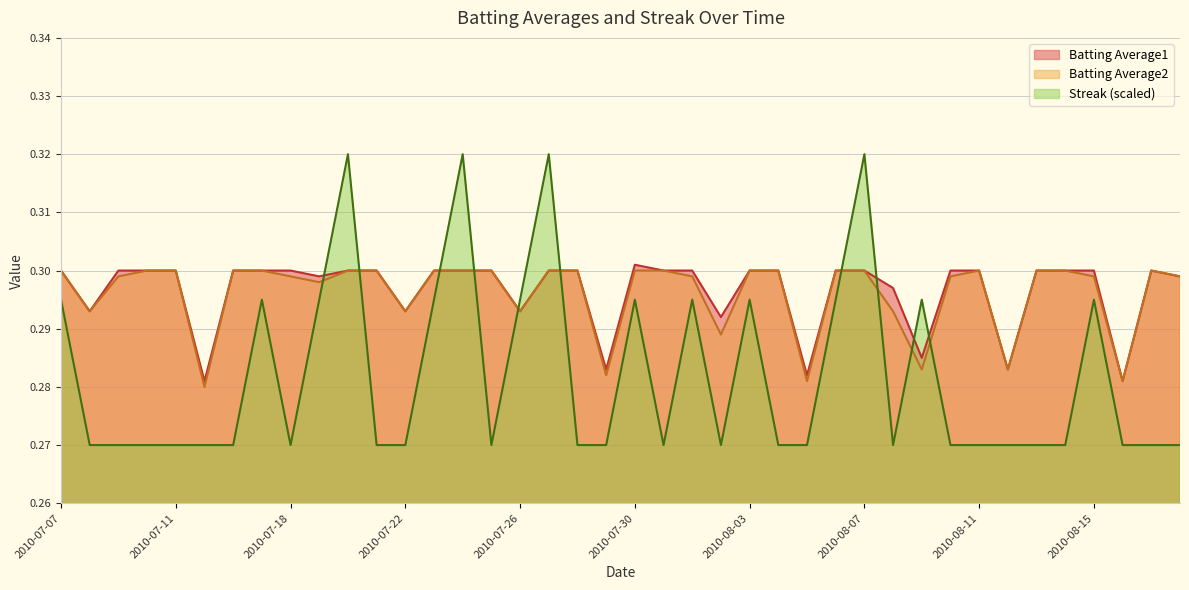

At which category is the sum across all series the highest?

2010-07-20